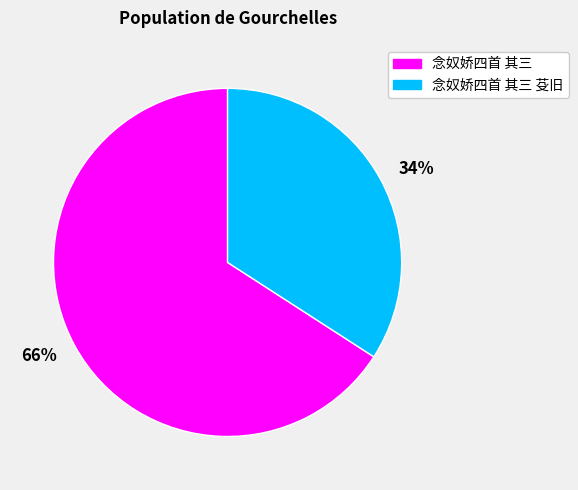

To the nearest percent, what percentage of the pie is 34%?

34%